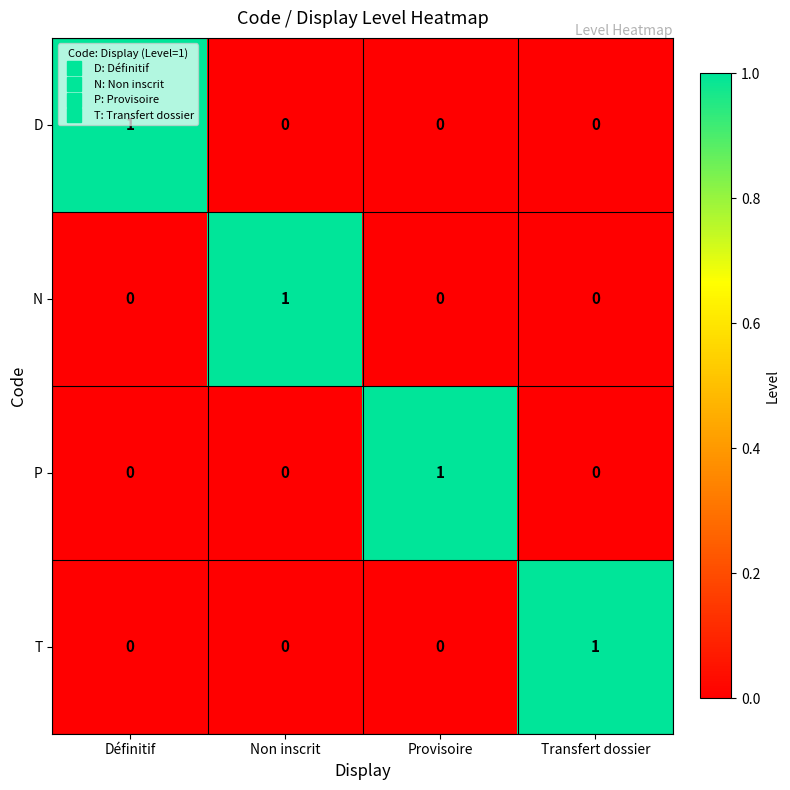

Is it true that N equals 2 at Non inscrit?

False